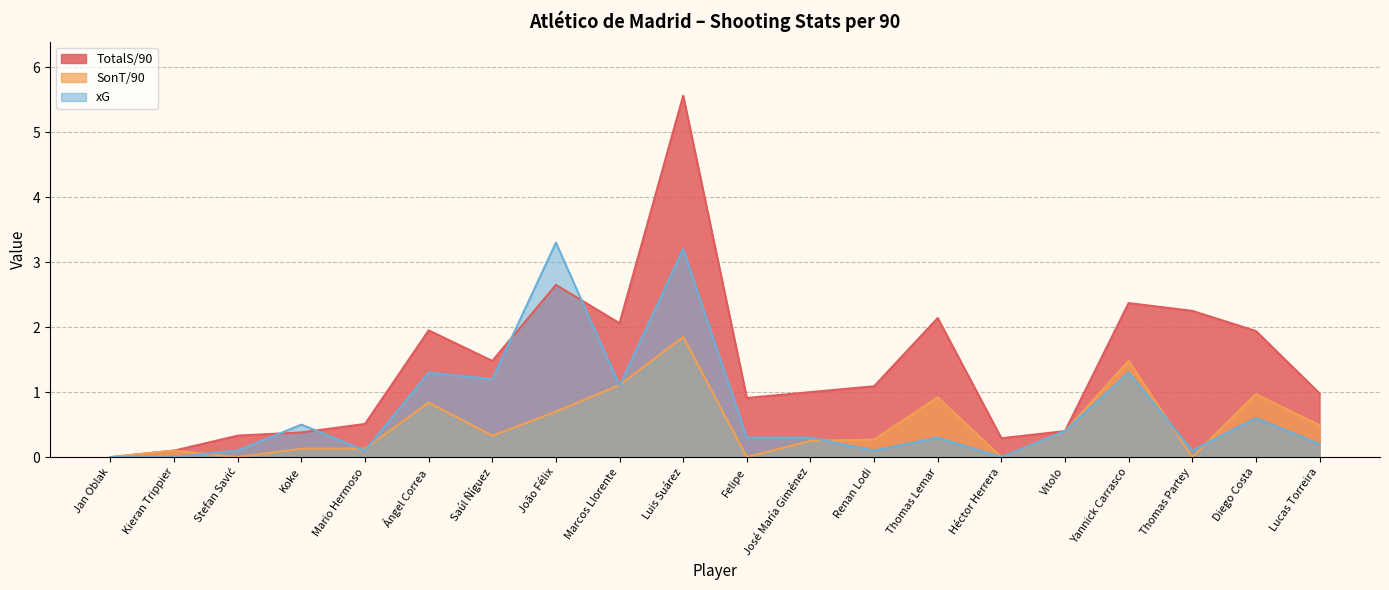

Reading left to right, transcribe all the data shown in this chart.

TotalS/90: 0.0	0.1	0.3	0.4	0.5	1.9	1.5	2.6	2.1	5.6	0.9	1.0	1.1	2.1	0.3	0.4	2.4	2.2	1.9	1.0
SonT/90: 0.0	0.1	0.0	0.1	0.1	0.8	0.3	0.7	1.1	1.9	0.0	0.2	0.3	0.9	0.0	0.4	1.5	0.0	1.0	0.5
xG: 0.0	0.0	0.1	0.5	0.1	1.3	1.2	3.3	1.1	3.2	0.3	0.3	0.1	0.3	0.0	0.4	1.3	0.1	0.6	0.2